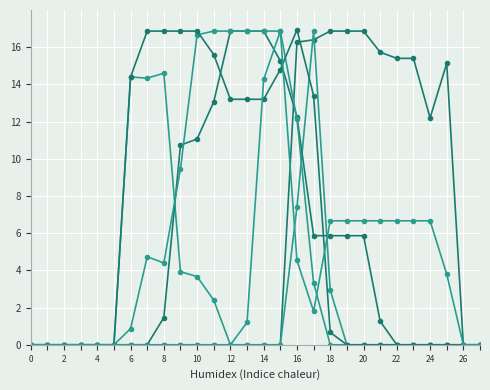

How many lines are shown in the chart?

6